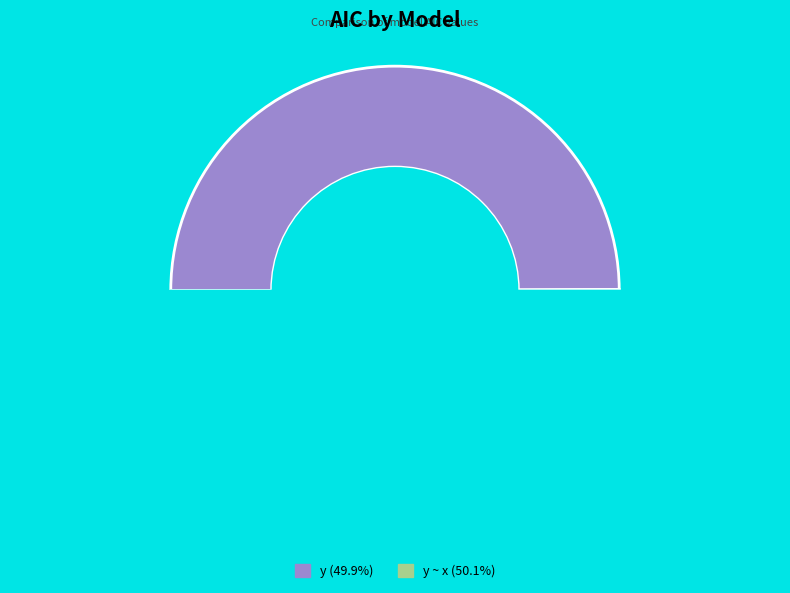

How many segments does this pie chart have?

2